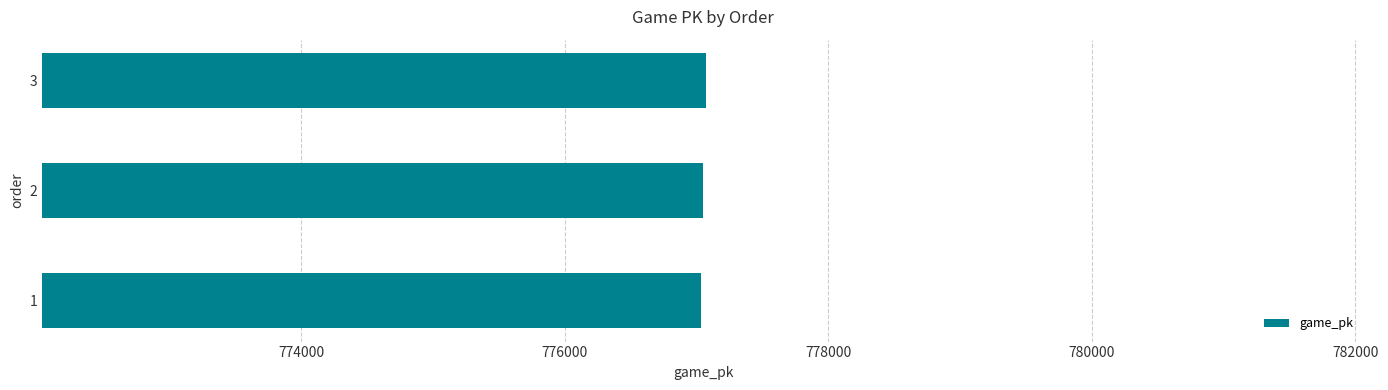

Does the chart contain stacked bars?

No